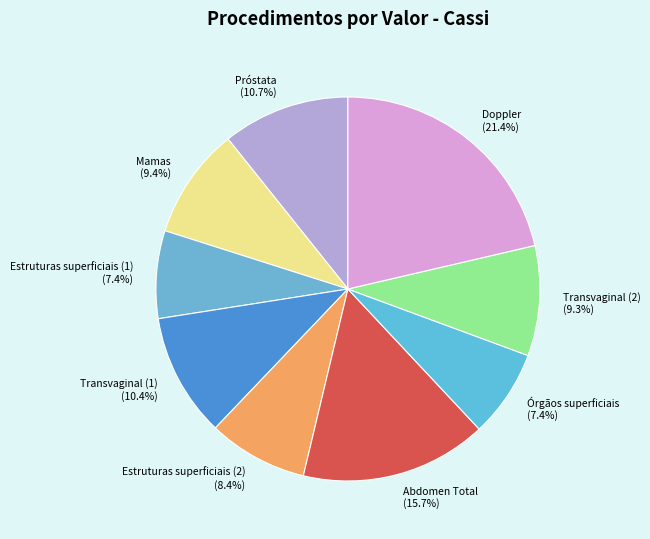

Combined, do Órgãos superficiais and Transvaginal (2) account for over 50%?

No